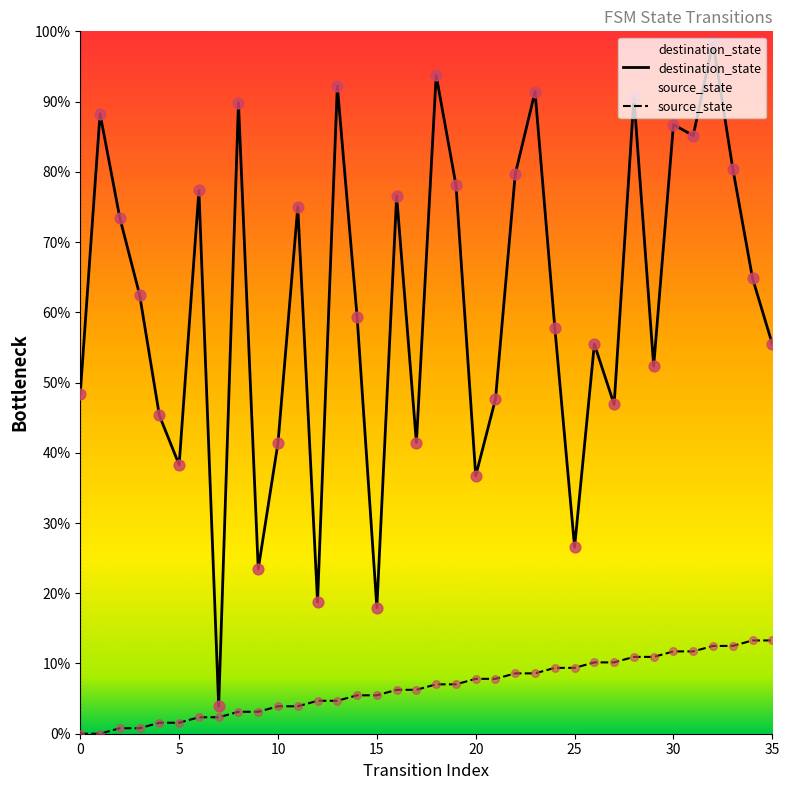

At how many categories does at least one series exceed 17?

35